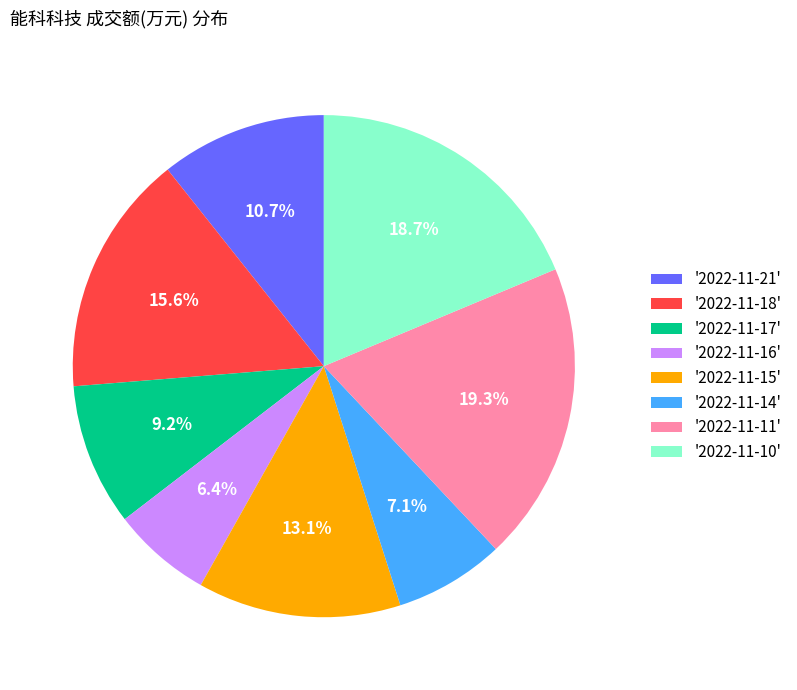

Is there a majority slice in this chart?

No